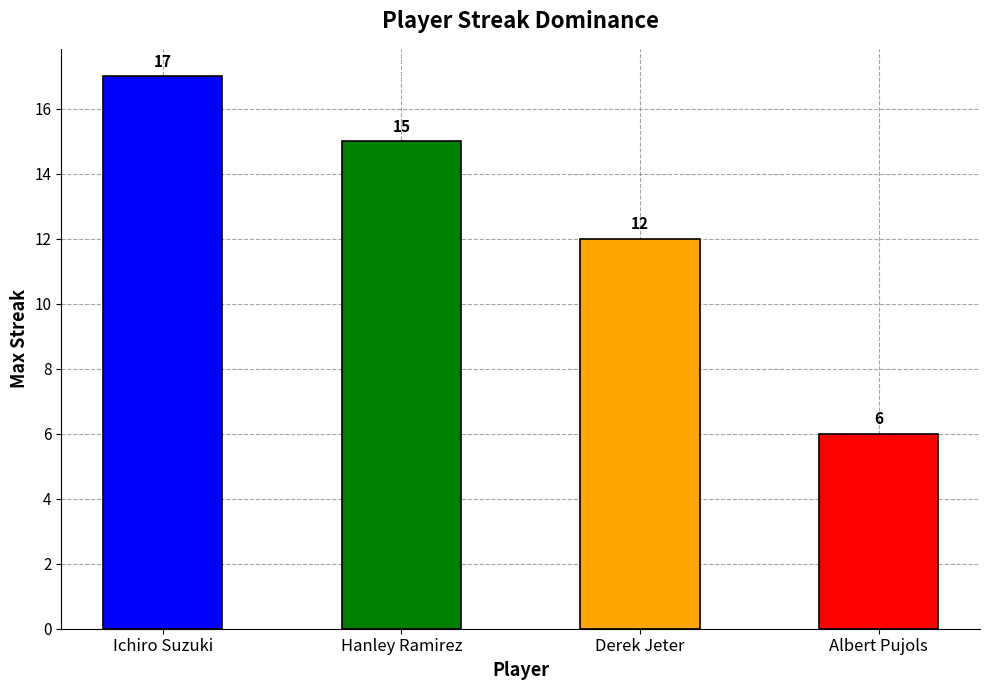

How many values are below 15?

2